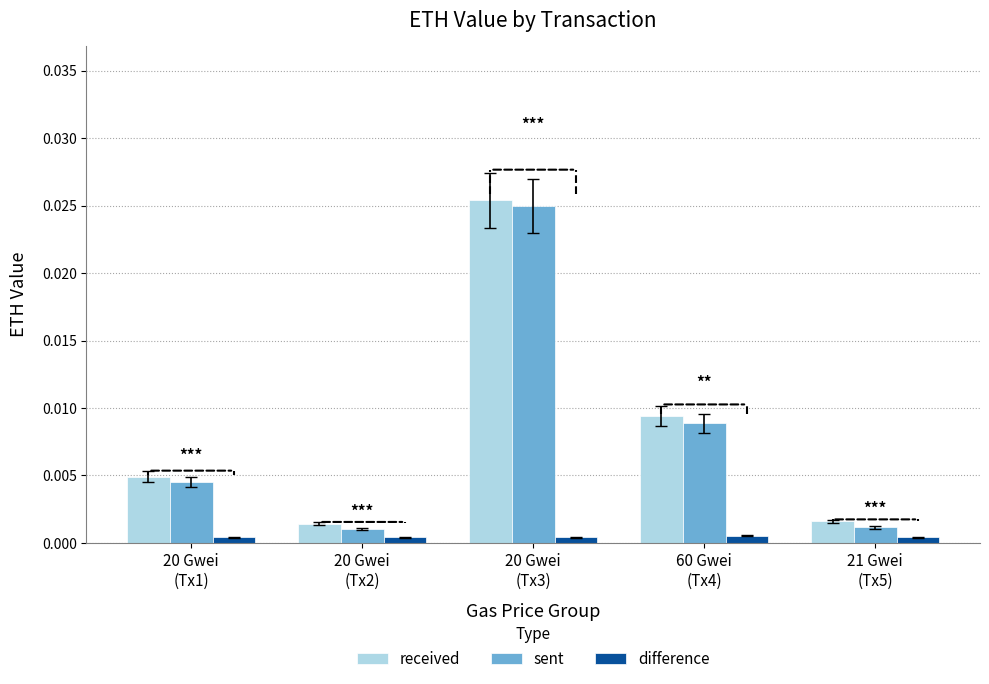

At which label does received reach its peak?

20 Gwei
(Tx3)